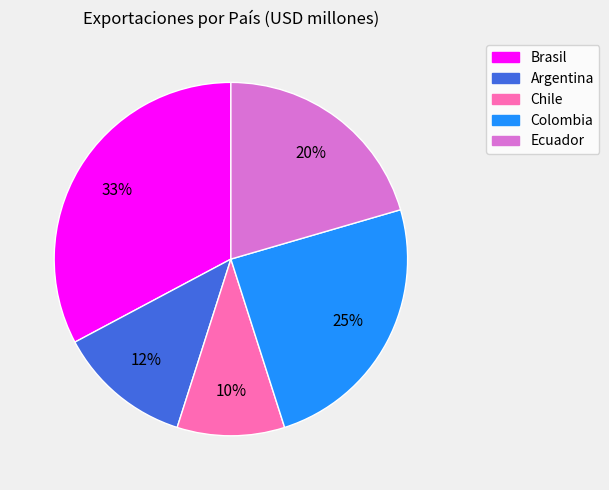

Is the sum of Brasil and Colombia greater than half?

Yes